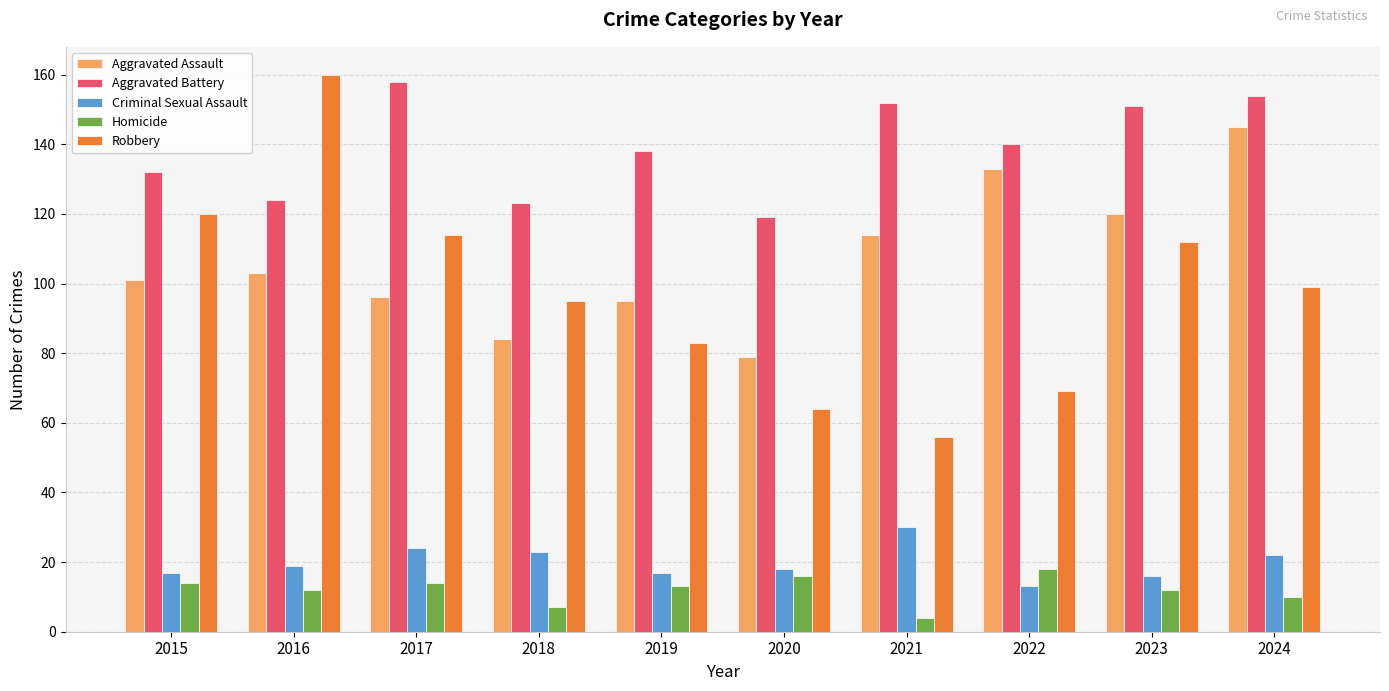

Which series has the largest total across all categories?

Aggravated Battery